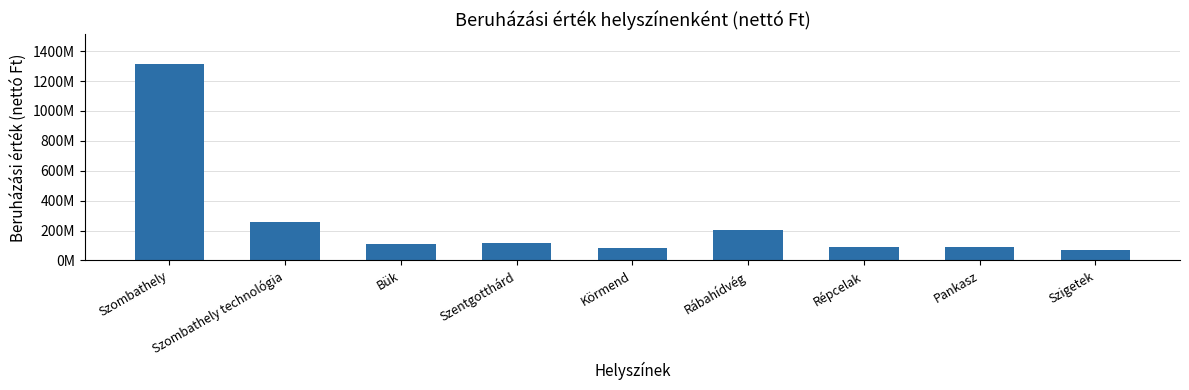

At which label does the data first exceed 109934462?

Szombathely